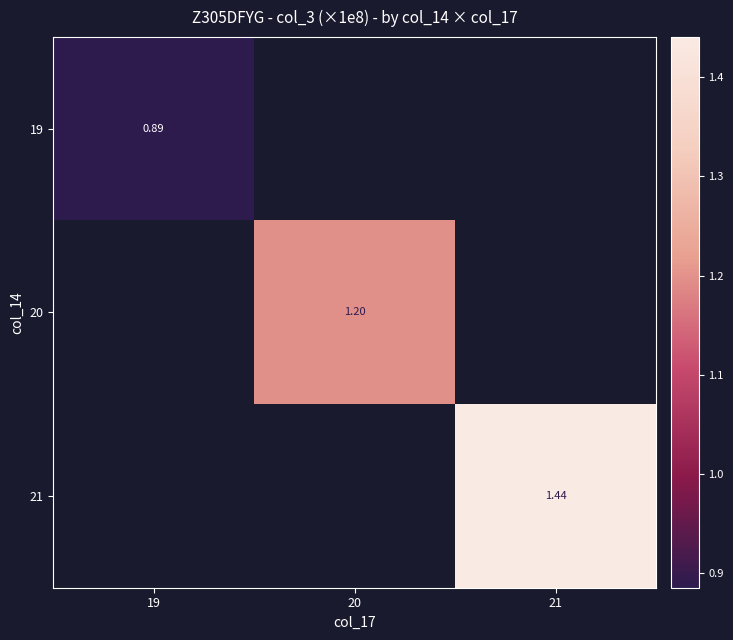

At which label does 19 reach its minimum?

19